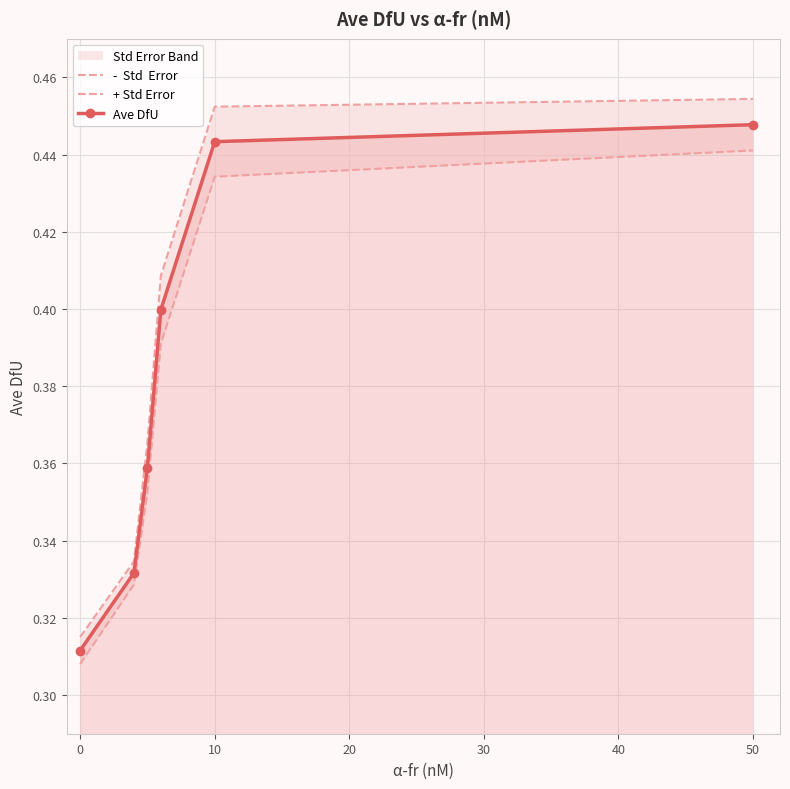

True or false: -  Std  Error and + Std Error cross at least once.

False